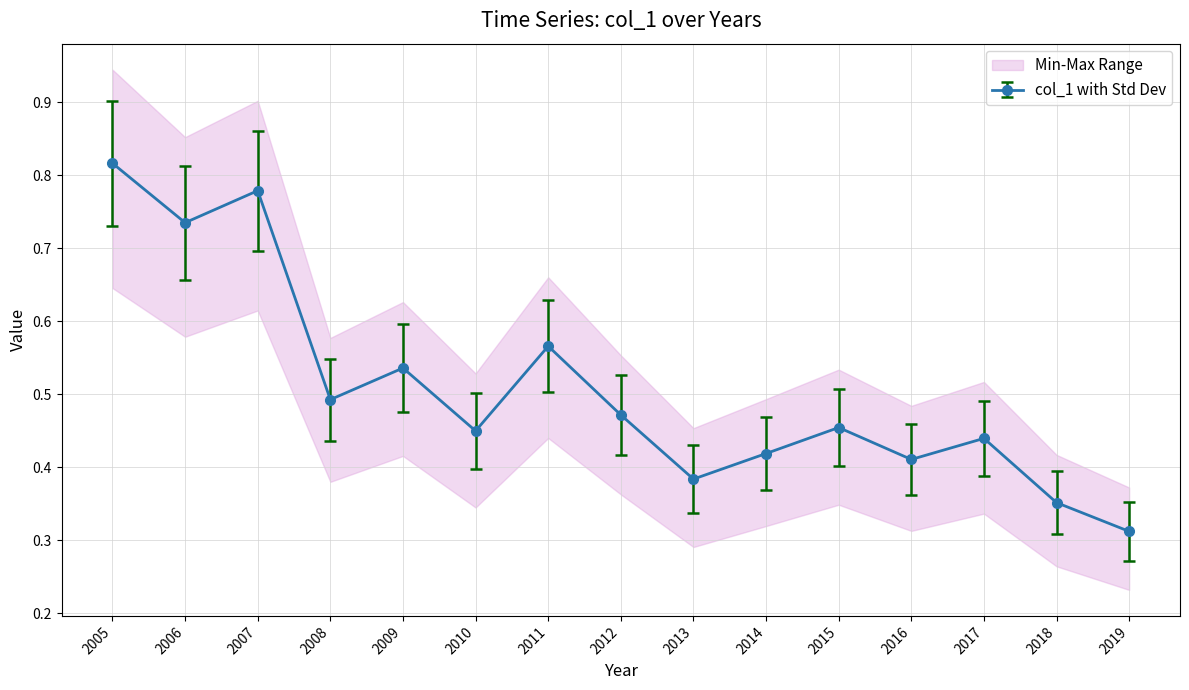

Which category has the lowest value in the col_1 with Std Dev series?

2019